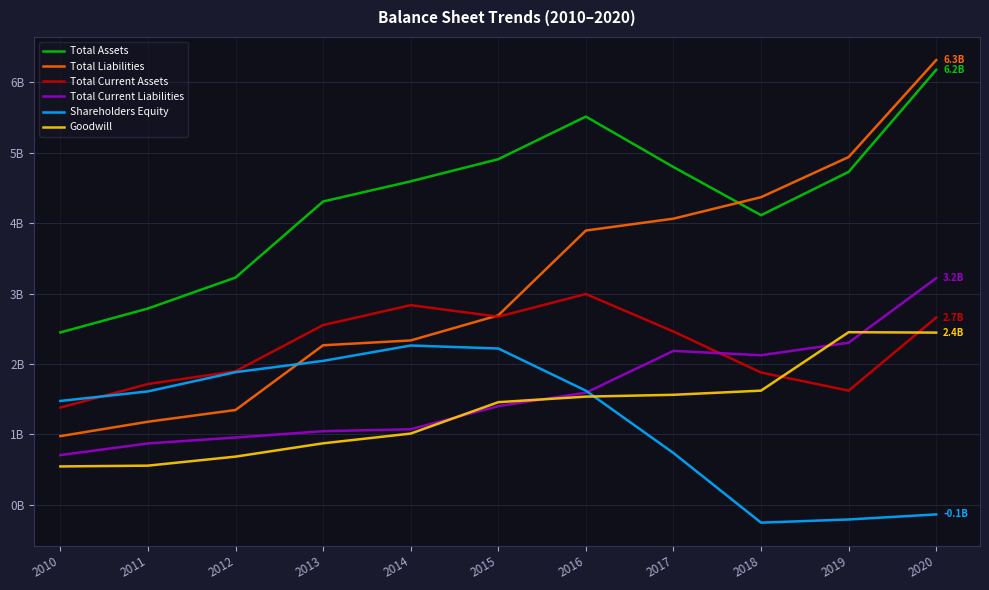

What are all the series names shown in the legend?

Total Assets, Total Liabilities, Total Current Assets, Total Current Liabilities, Shareholders Equity, Goodwill